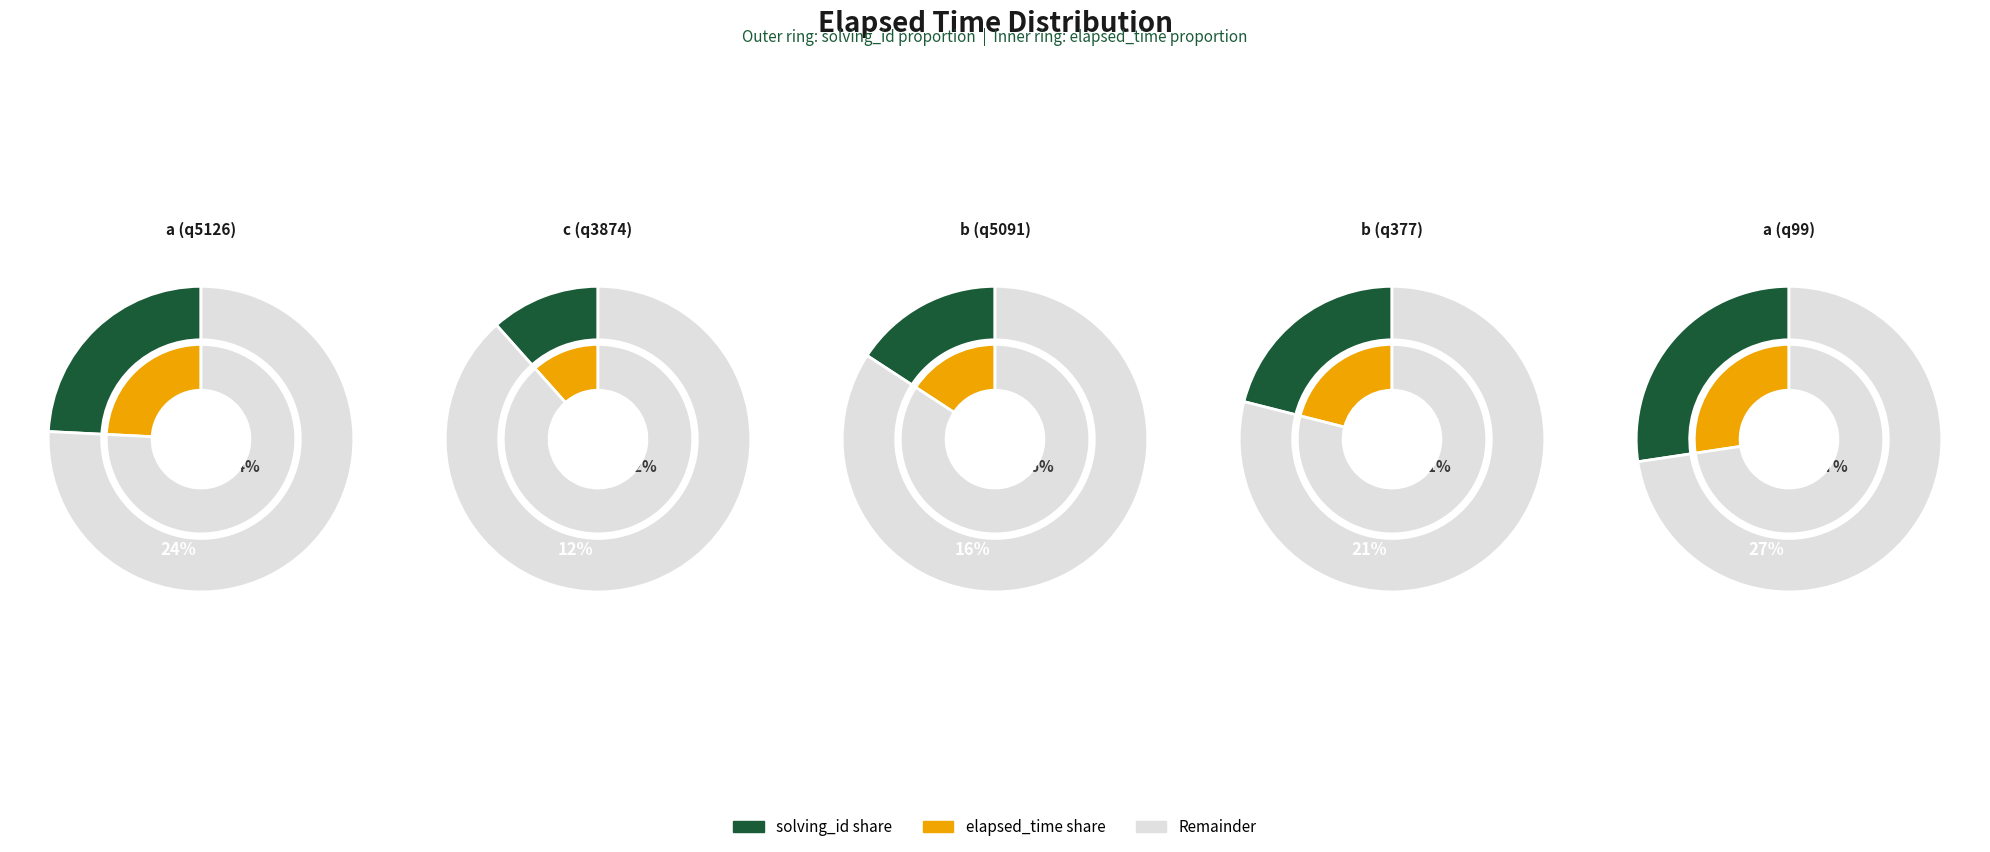

To the nearest percent, what is the average slice percentage?

20%